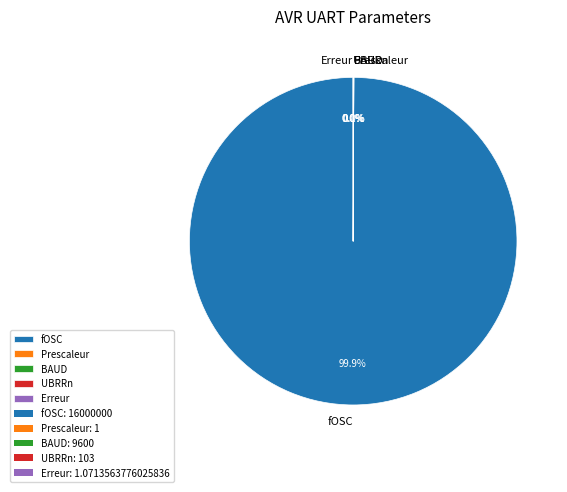

How much of the chart is everything except Prescaleur?

100.0%